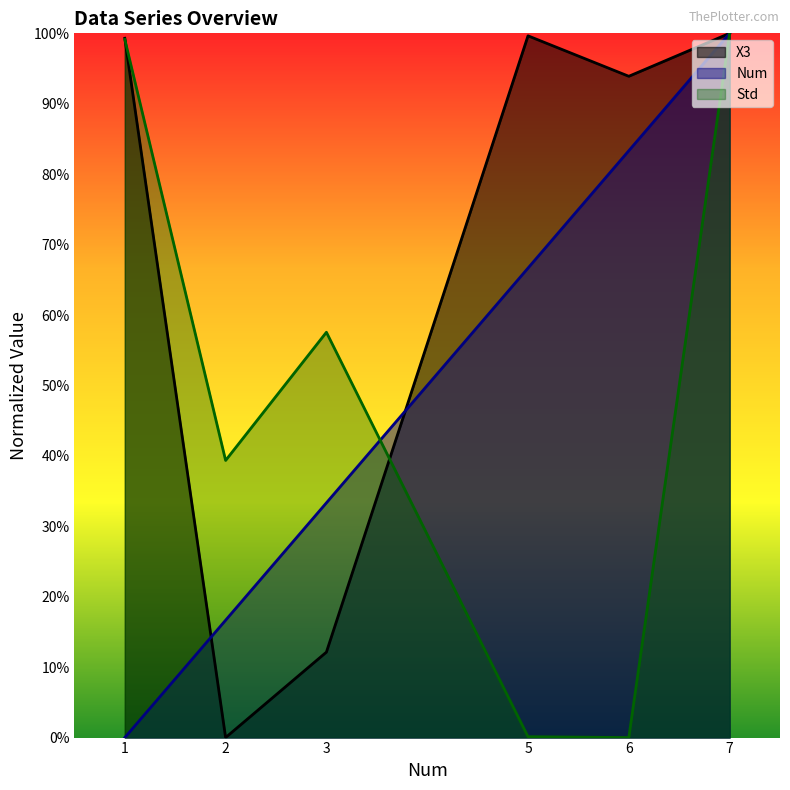

Where is X3 nearest to the value 0?

2